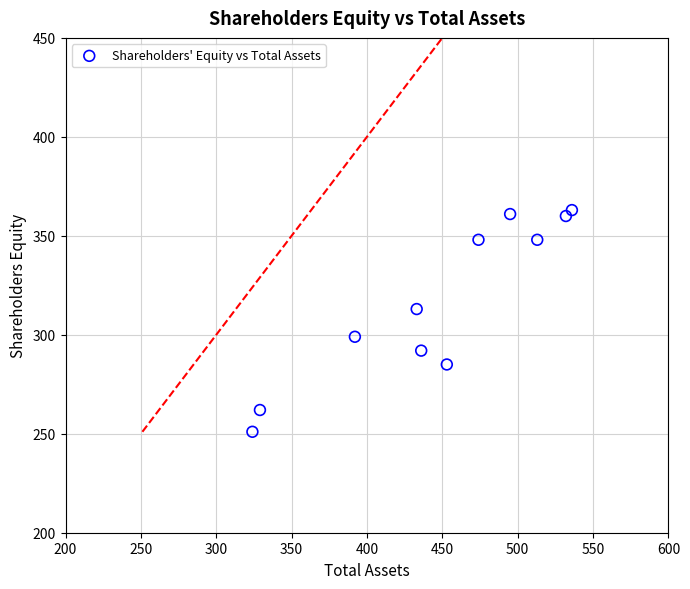

What is the average Y value?

317